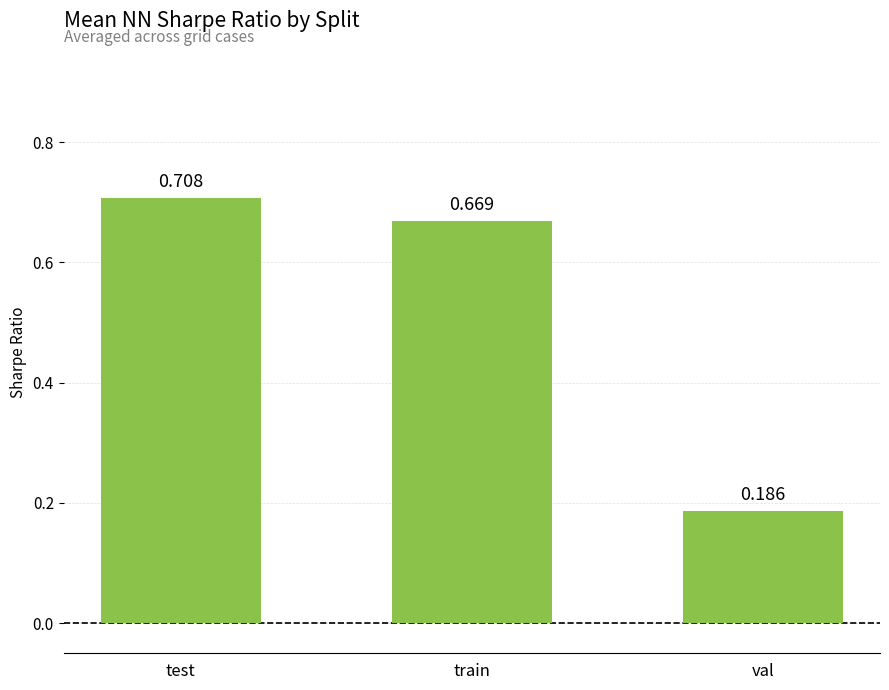

How many bars are there in total?

3